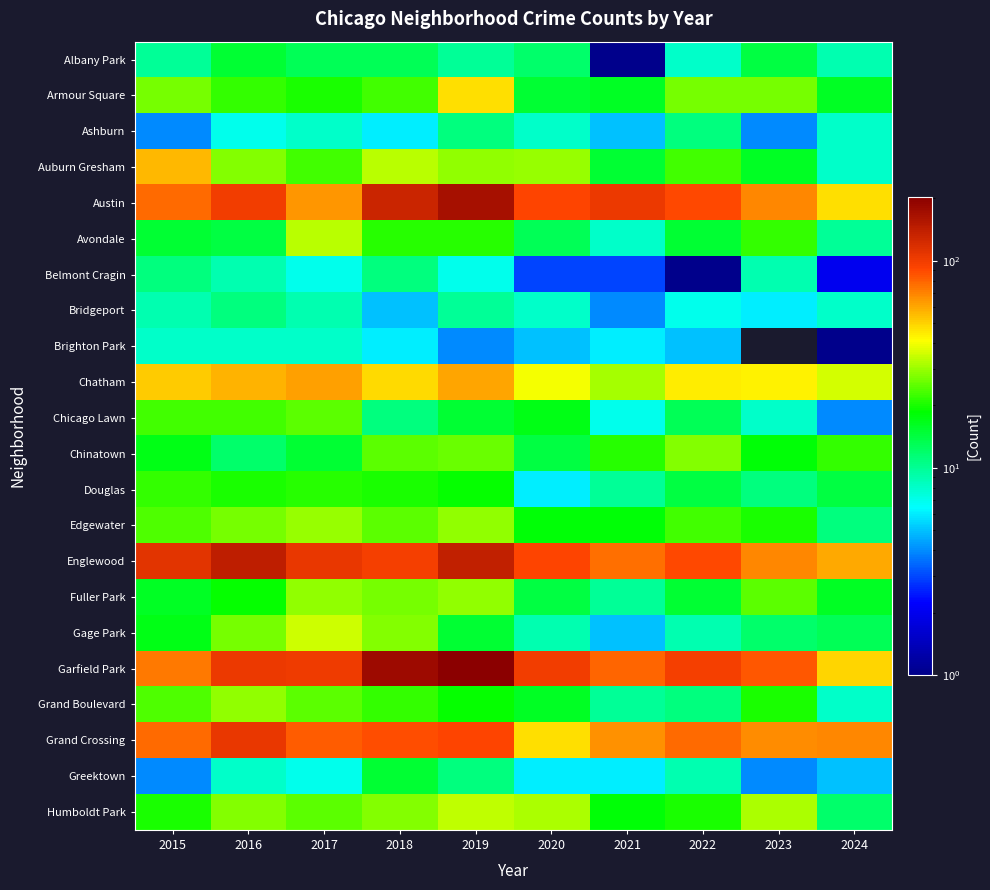

At which category does the chart reach its minimum across all series?

2023